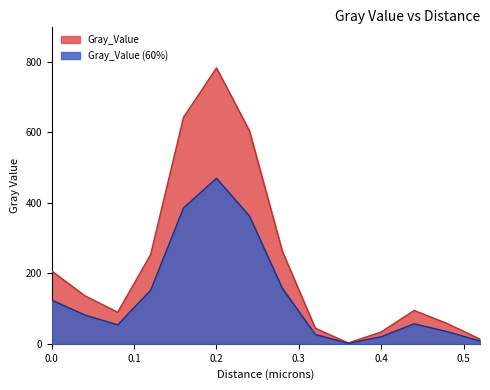

The chart shows a value of 21.0 at 0.52. True or false?

False